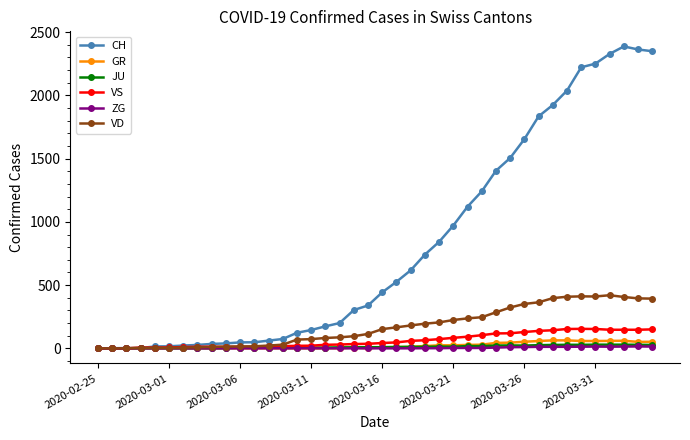

Which series has the widest spread of values?

CH